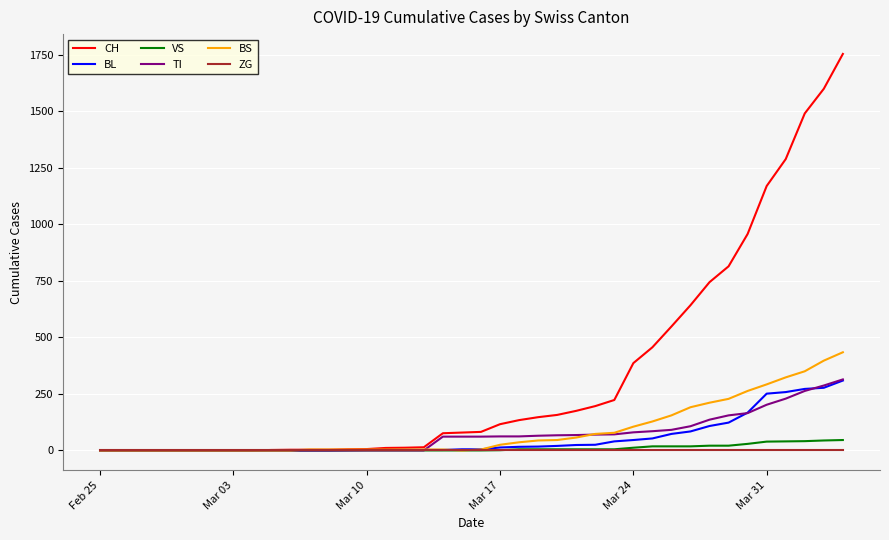

Which series has the largest total across all categories?

CH